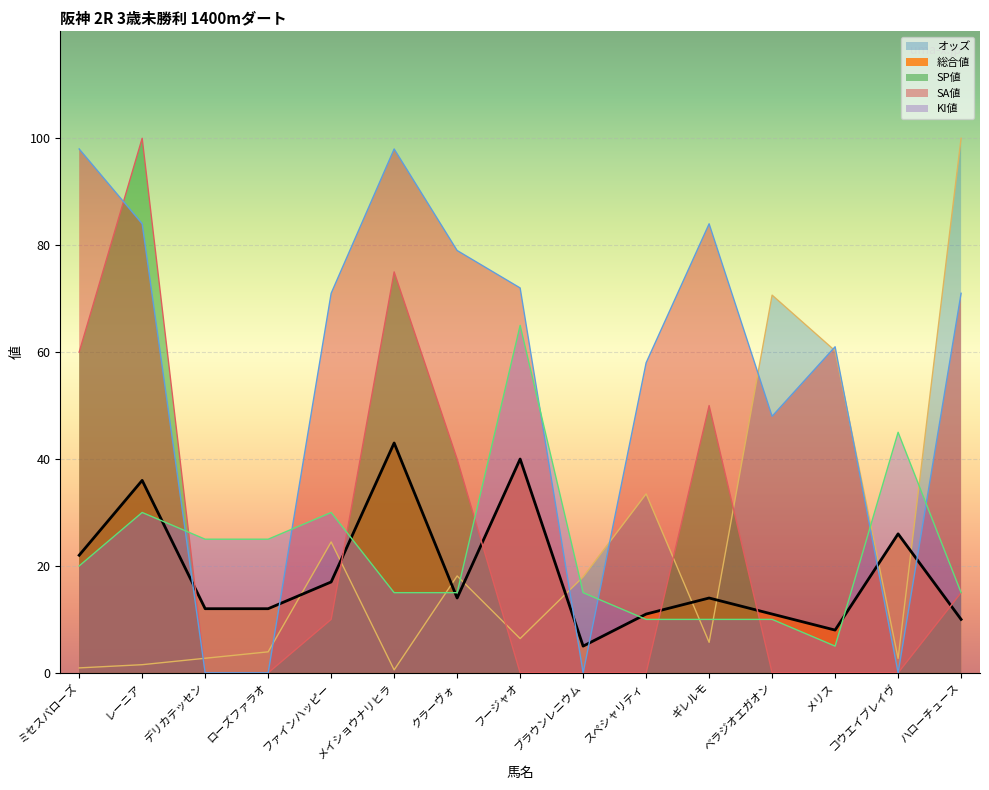

Is the value of オッズ at クラーヴォ greater than the value of KI値 at ハローチュース?

Yes